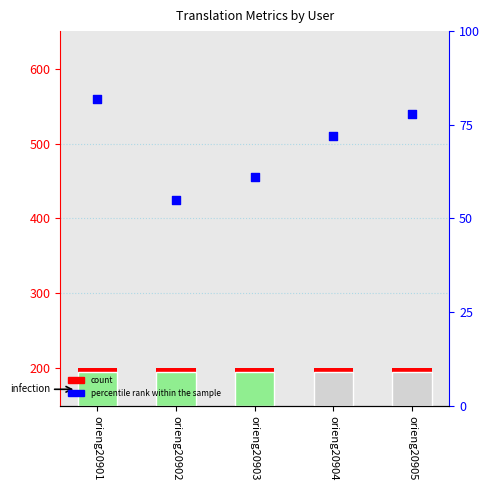

Which series contains the highest Y value?

percentile rank within the sample